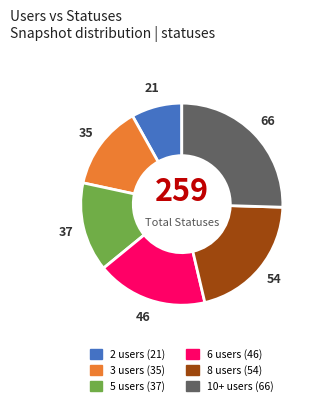

Combined, do 3 and 6 account for over 50%?

No